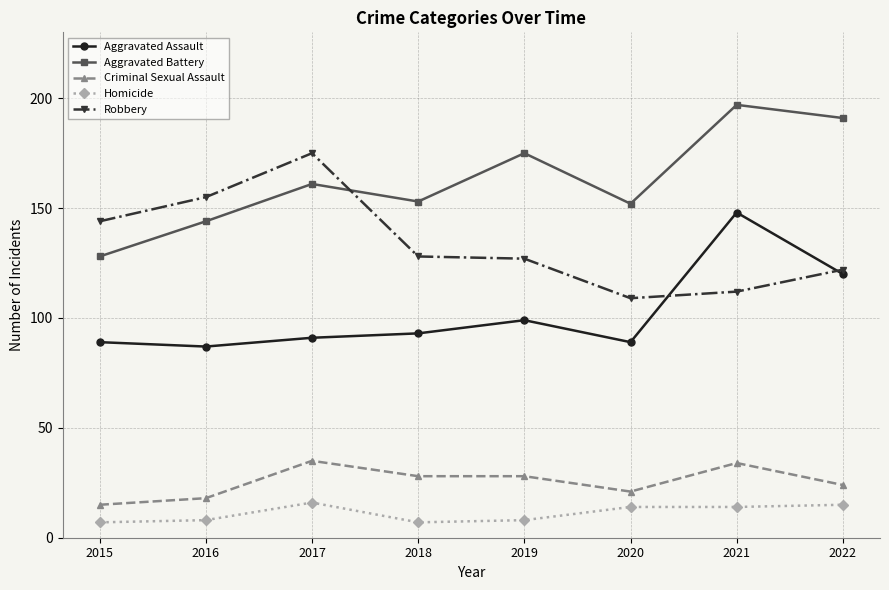

Does the chart display data point markers on the line(s)?

Yes